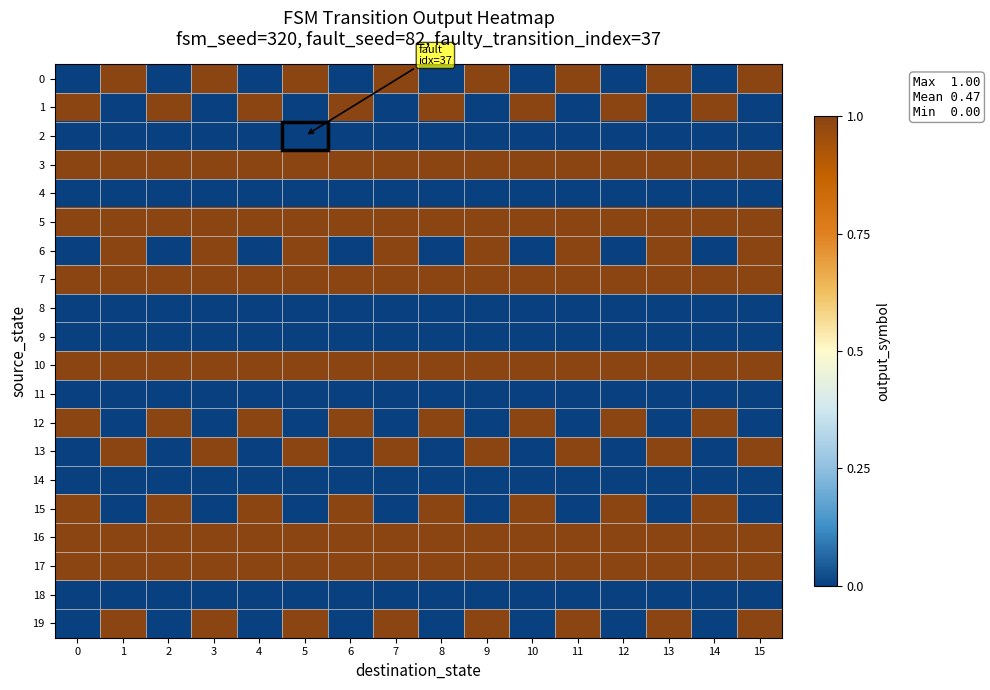

List the series in order of their peak value, lowest first.

2, 4, 8, 9, 11, 14, 18, 0, 1, 3, 5, 6, 7, 10, 12, 13, 15, 16, 17, 19